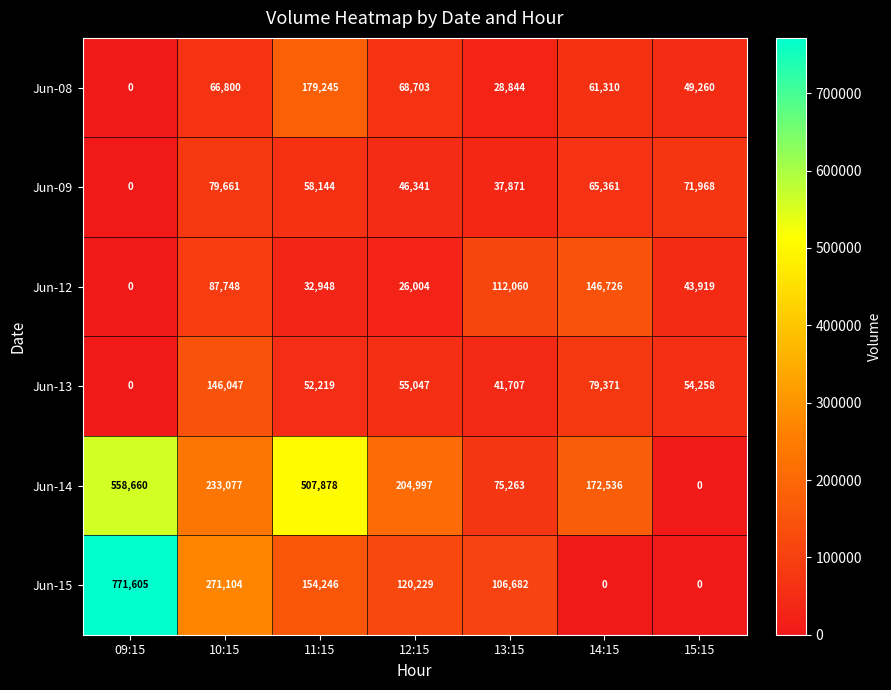

What value does the Jun-09 series have at 11:15, to the nearest 50?

58150